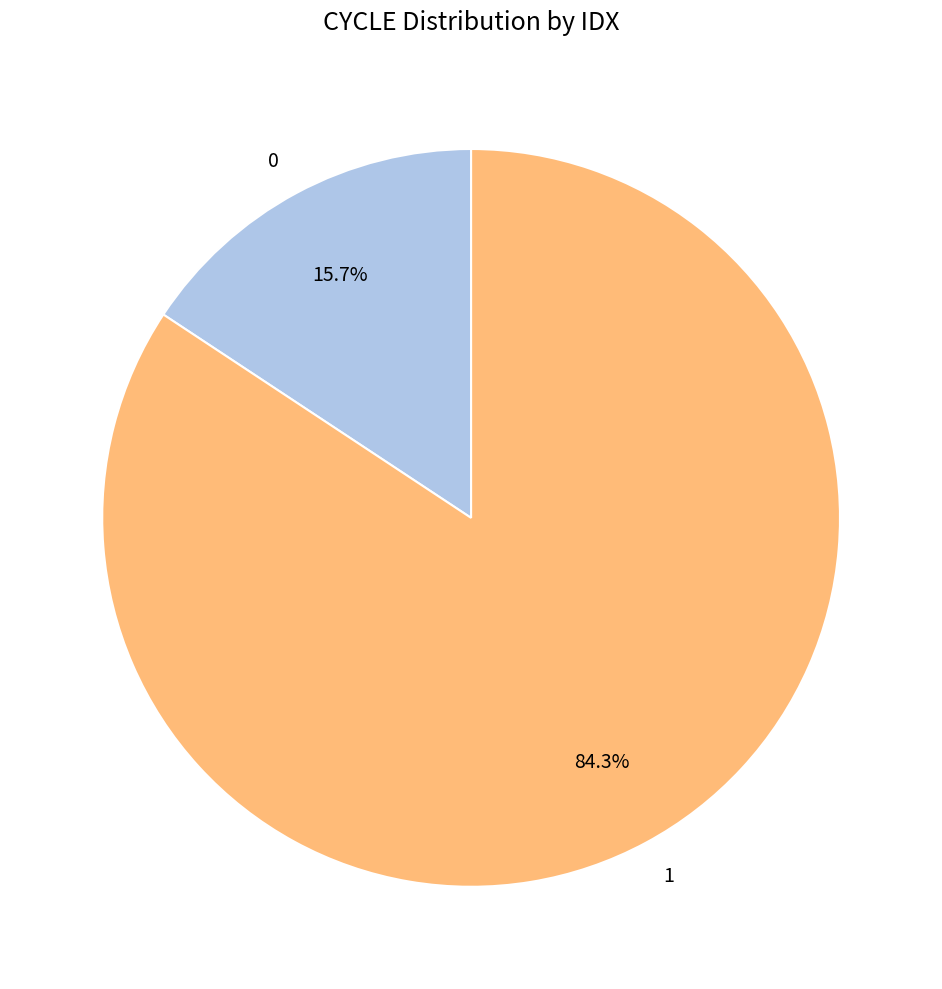

Count the number of slices in the pie.

2